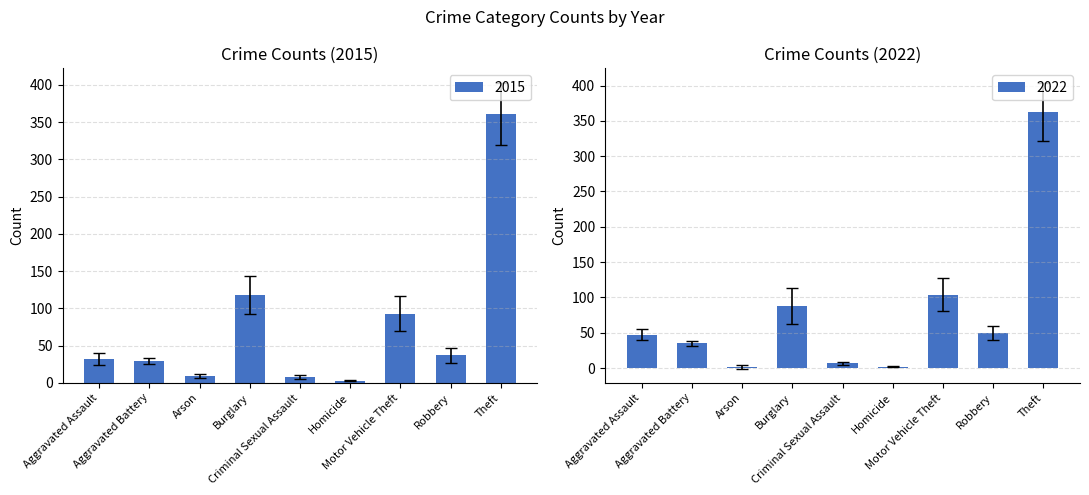

The 2020 series shows 193.1 at Theft. True or false?

False